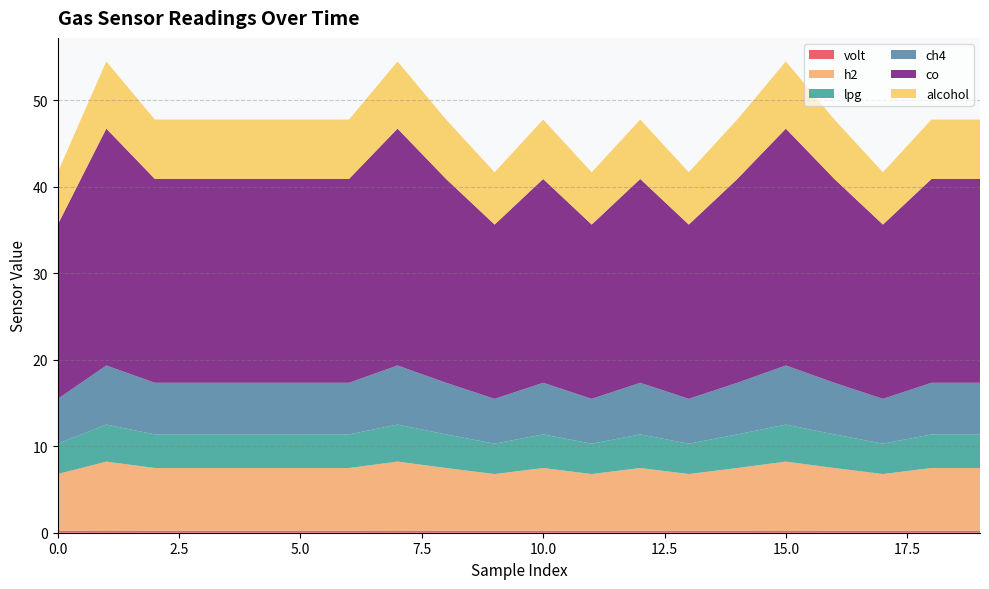

Reading left to right, what are all the values shown in this chart?

volt: 0=0.2	1=0.2	2=0.2	3=0.2	4=0.2	5=0.2	6=0.2	7=0.2	8=0.2	9=0.2	10=0.2	11=0.2	12=0.2	13=0.2	14=0.2	15=0.2	16=0.2	17=0.2	18=0.2	19=0.2
h2: 0=6.6	1=8.0	2=7.3	3=7.3	4=7.3	5=7.3	6=7.3	7=8.0	8=7.3	9=6.6	10=7.3	11=6.6	12=7.3	13=6.6	14=7.3	15=8.0	16=7.3	17=6.6	18=7.3	19=7.3
lpg: 0=3.5	1=4.3	2=3.9	3=3.9	4=3.9	5=3.9	6=3.9	7=4.3	8=3.9	9=3.5	10=3.9	11=3.5	12=3.9	13=3.5	14=3.9	15=4.3	16=3.9	17=3.5	18=3.9	19=3.9
ch4: 0=5.2	1=6.8	2=6.0	3=6.0	4=6.0	5=6.0	6=6.0	7=6.8	8=6.0	9=5.2	10=6.0	11=5.2	12=6.0	13=5.2	14=6.0	15=6.8	16=6.0	17=5.2	18=6.0	19=6.0
co: 0=20.2	1=27.4	2=23.6	3=23.6	4=23.6	5=23.6	6=23.6	7=27.4	8=23.6	9=20.2	10=23.6	11=20.2	12=23.6	13=20.2	14=23.6	15=27.4	16=23.6	17=20.2	18=23.6	19=23.6
alcohol: 0=6.1	1=7.8	2=6.9	3=6.9	4=6.9	5=6.9	6=6.9	7=7.8	8=6.9	9=6.1	10=6.9	11=6.1	12=6.9	13=6.1	14=6.9	15=7.8	16=6.9	17=6.1	18=6.9	19=6.9